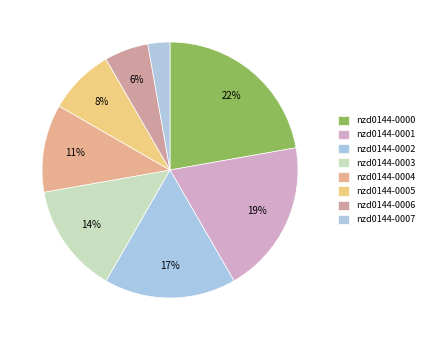

Combined, what portion of the pie is nzd0144-0000 and nzd0144-0007?

25.0%